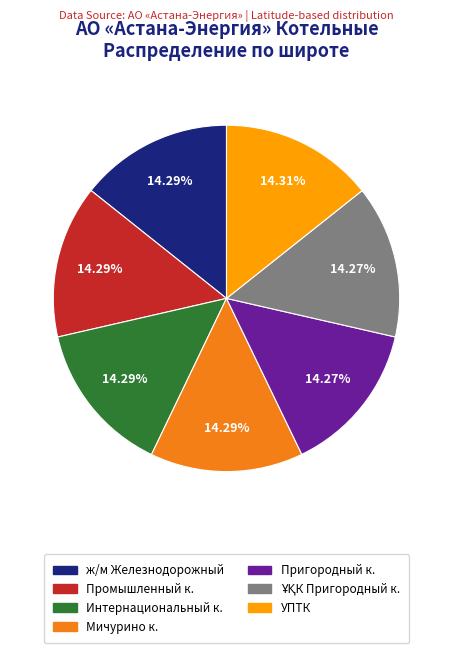

Combined, do Промышленный к. and Мичурино к. account for over 50%?

No